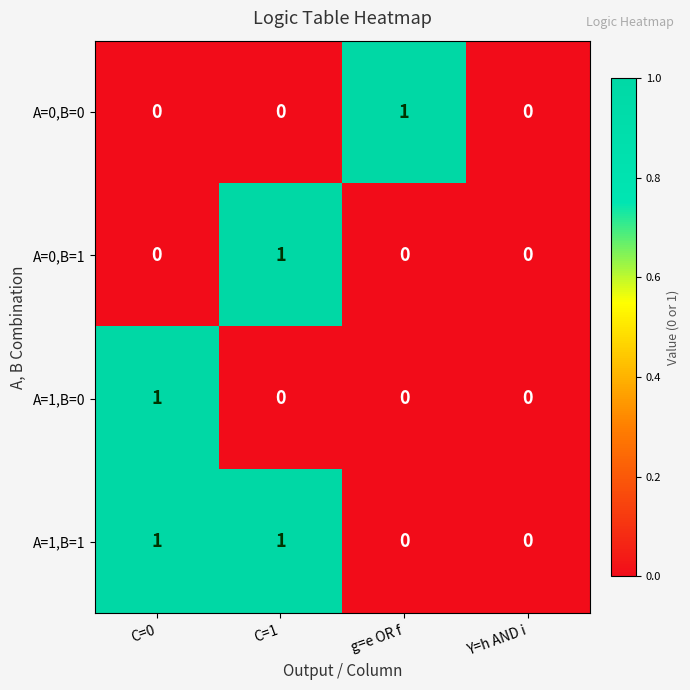

Count the number of data series in this chart.

4